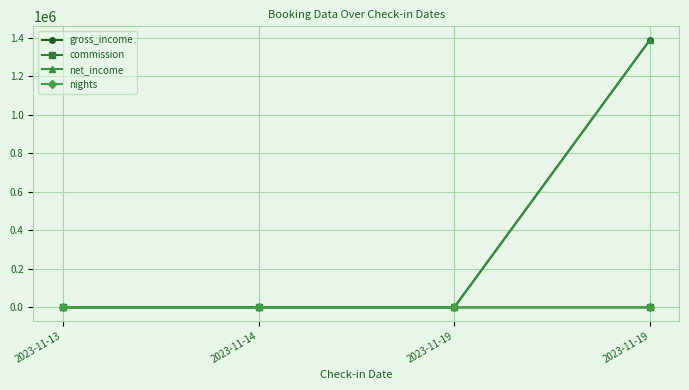

Which label corresponds to the largest value in the chart?

2023-11-19